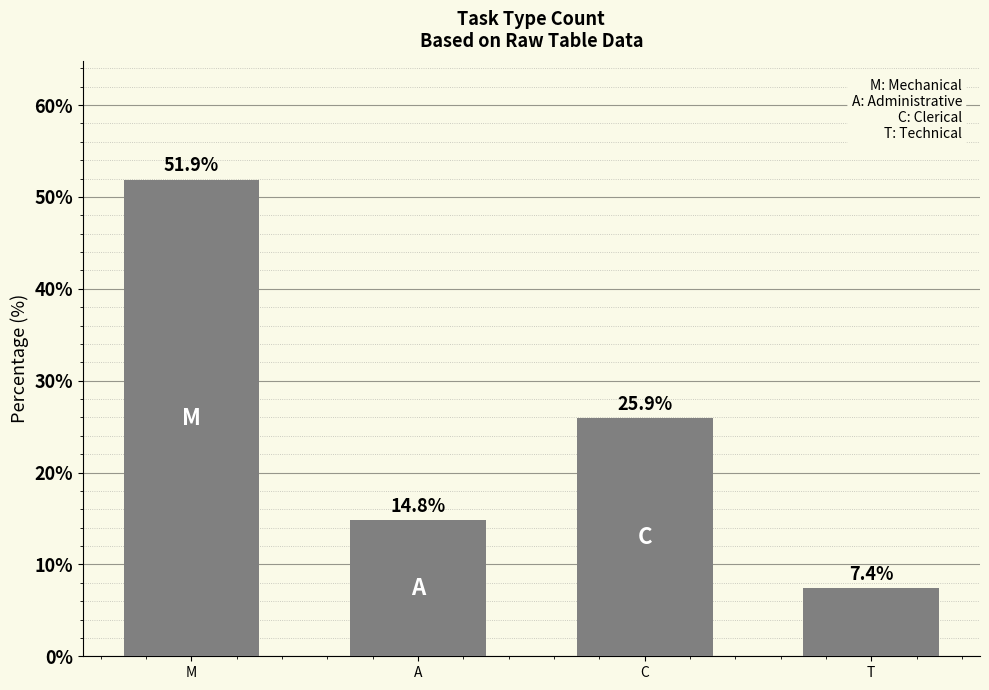

Is it true that the value at A is 25.4?

False